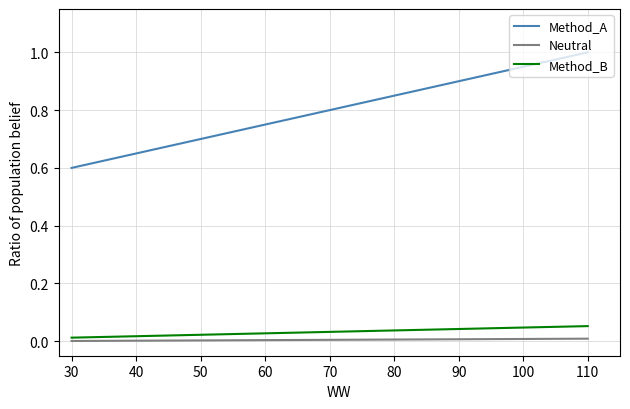

Which series has the largest range (max minus min)?

Method_A